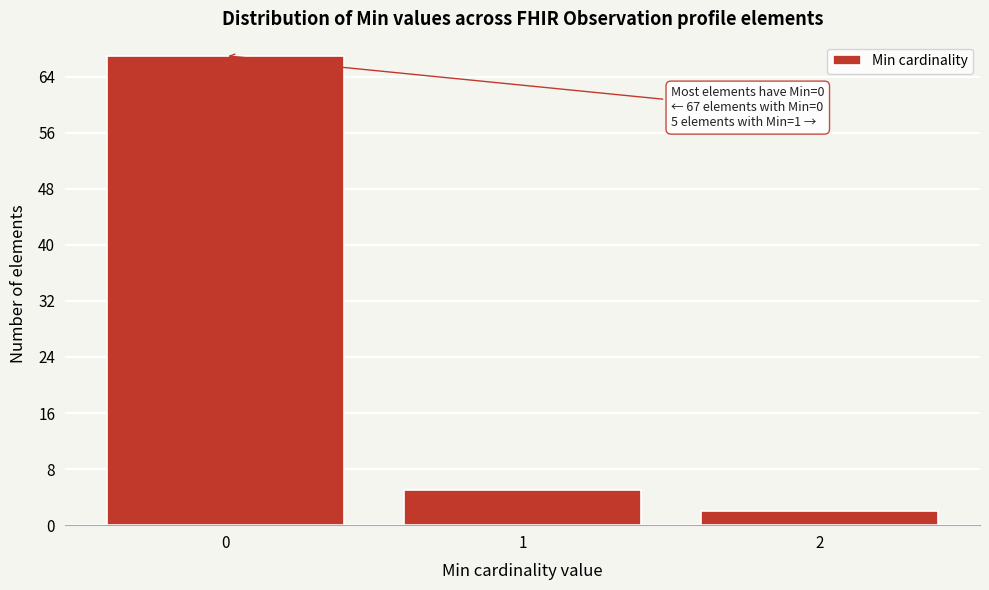

Reading right to left, extract all data points from this chart.

2	5	67